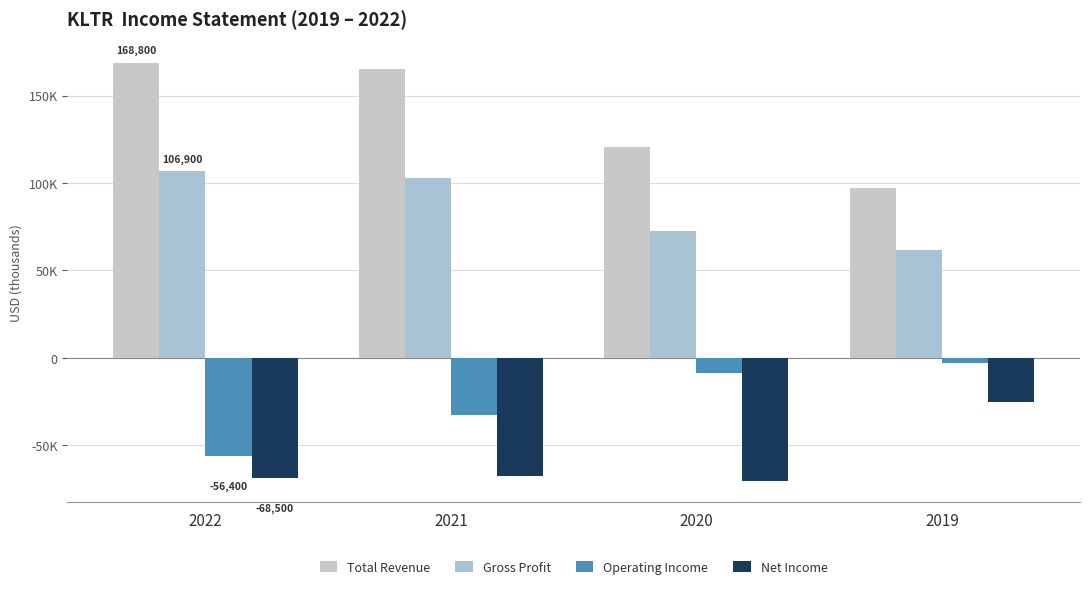

Rank the categories by Operating Income value from lowest to highest.

2022, 2021, 2020, 2019